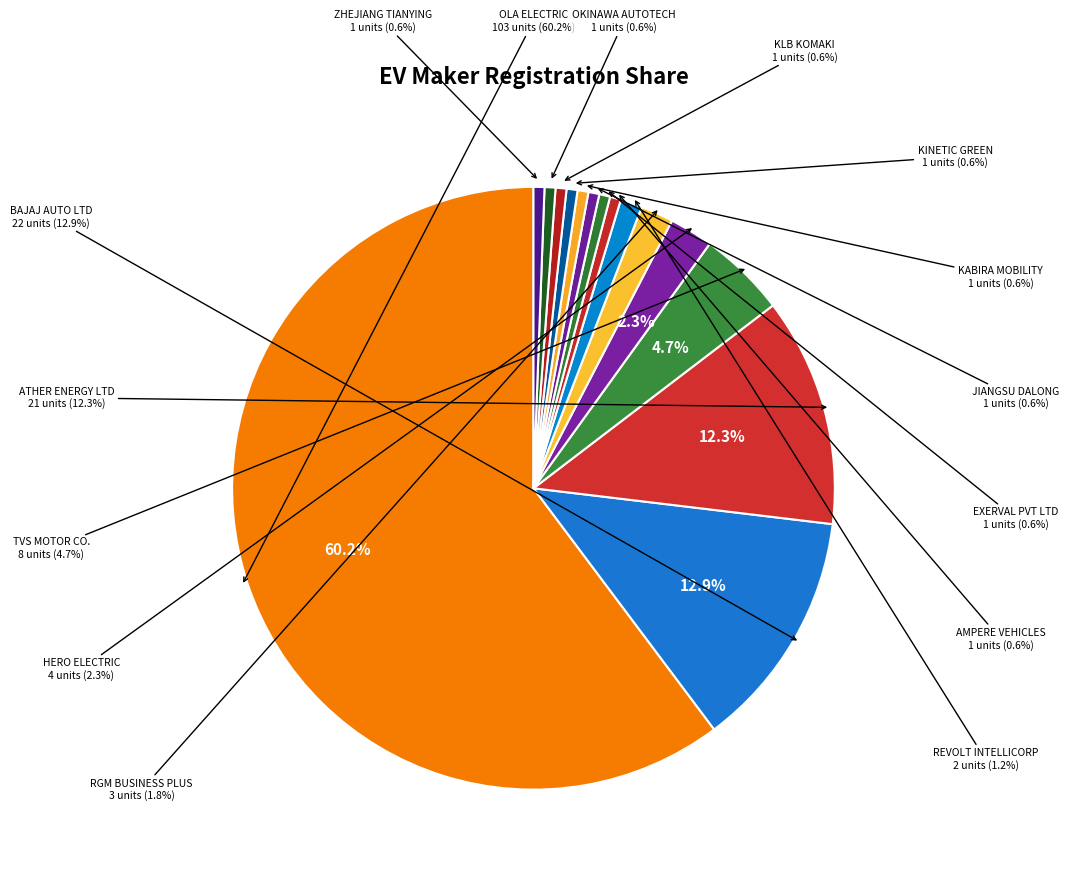

What is the total percentage of JIANGSU DALONG and OKINAWA AUTOTECH PVT LTD?

1.2%